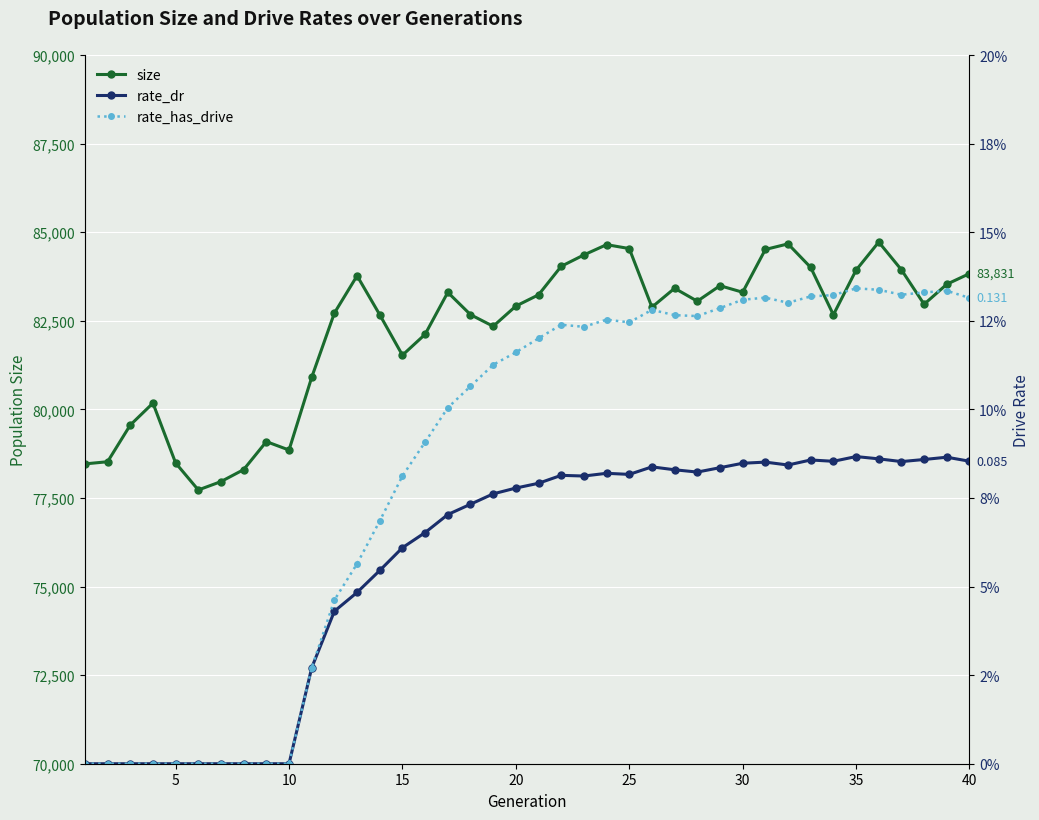

How many lines are shown in the chart?

3